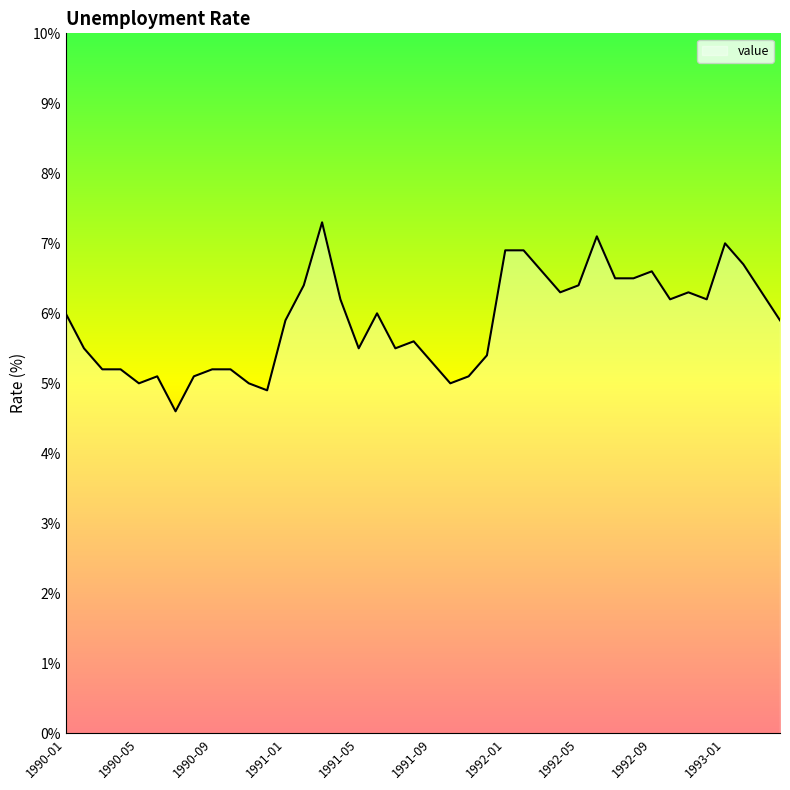

What is the sum of all values?

235.6